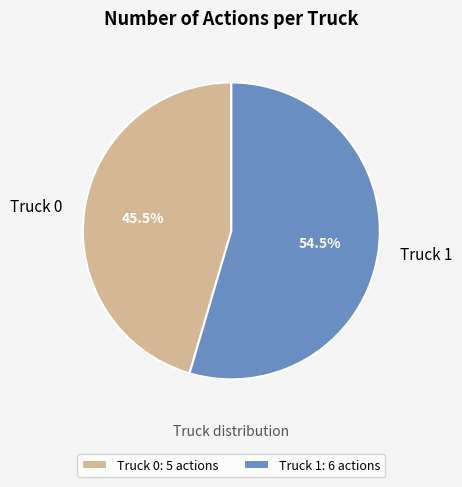

Is there a majority slice in this chart?

Yes